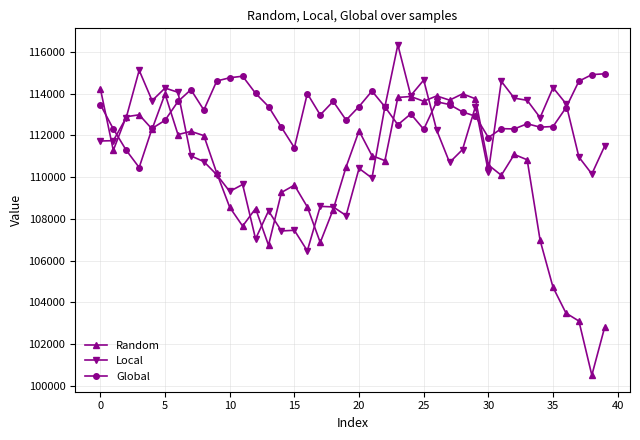

What is the value of the Global point at the 18th from the left?

112974